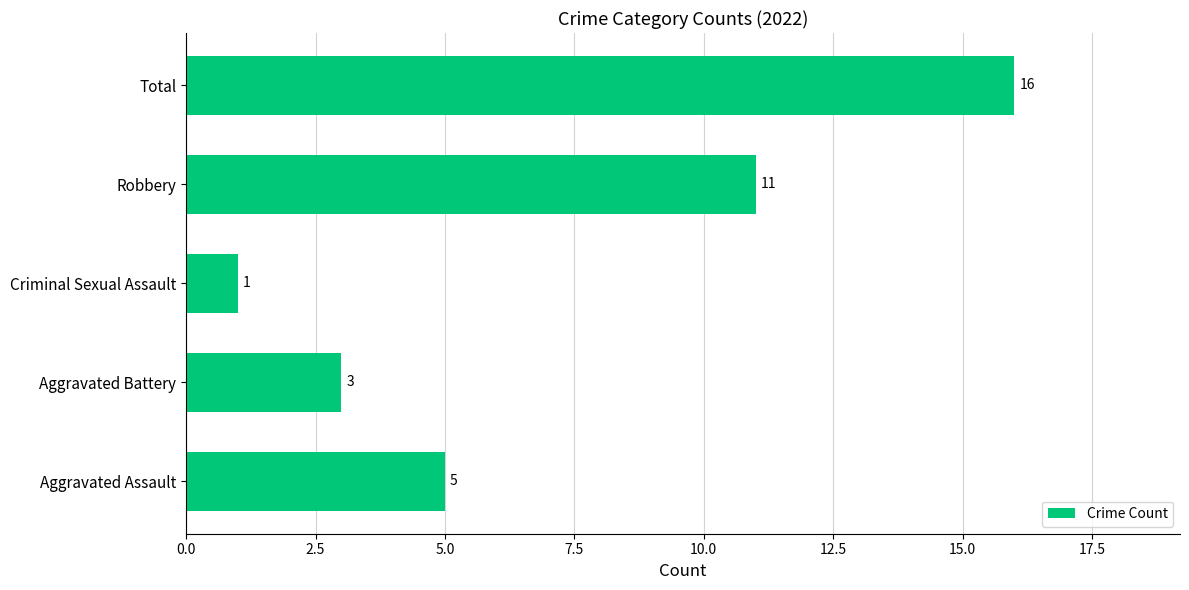

What is the change in value from Aggravated Battery to Total?

+13